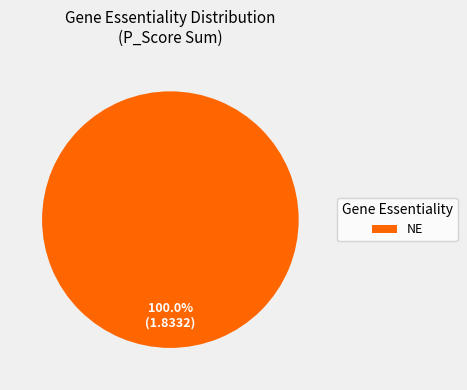

Does NE account for over 50% of the chart?

Yes